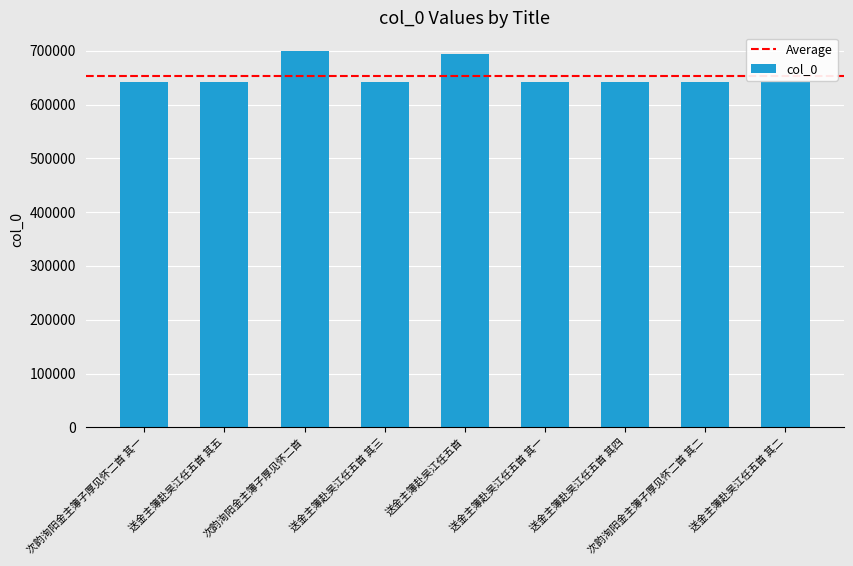

Where does the data first go above 641309?

次韵洵阳金主簿子厚见怀二首 其一